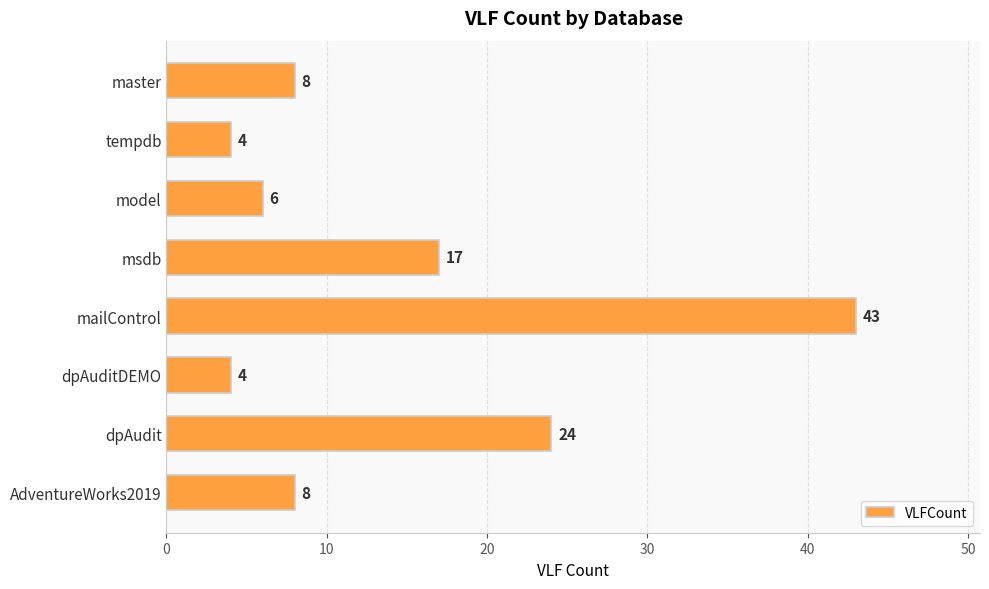

Is it true that the value at master is 12?

False